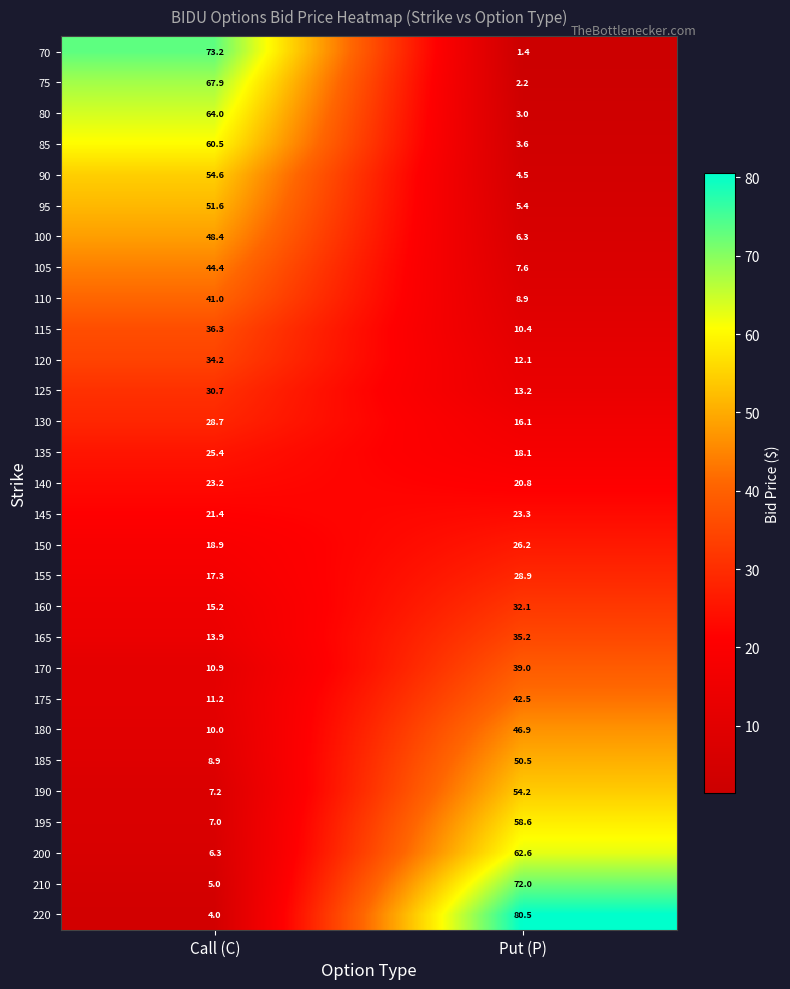

What is the difference between the highest and lowest values at Put (P)?

79.1